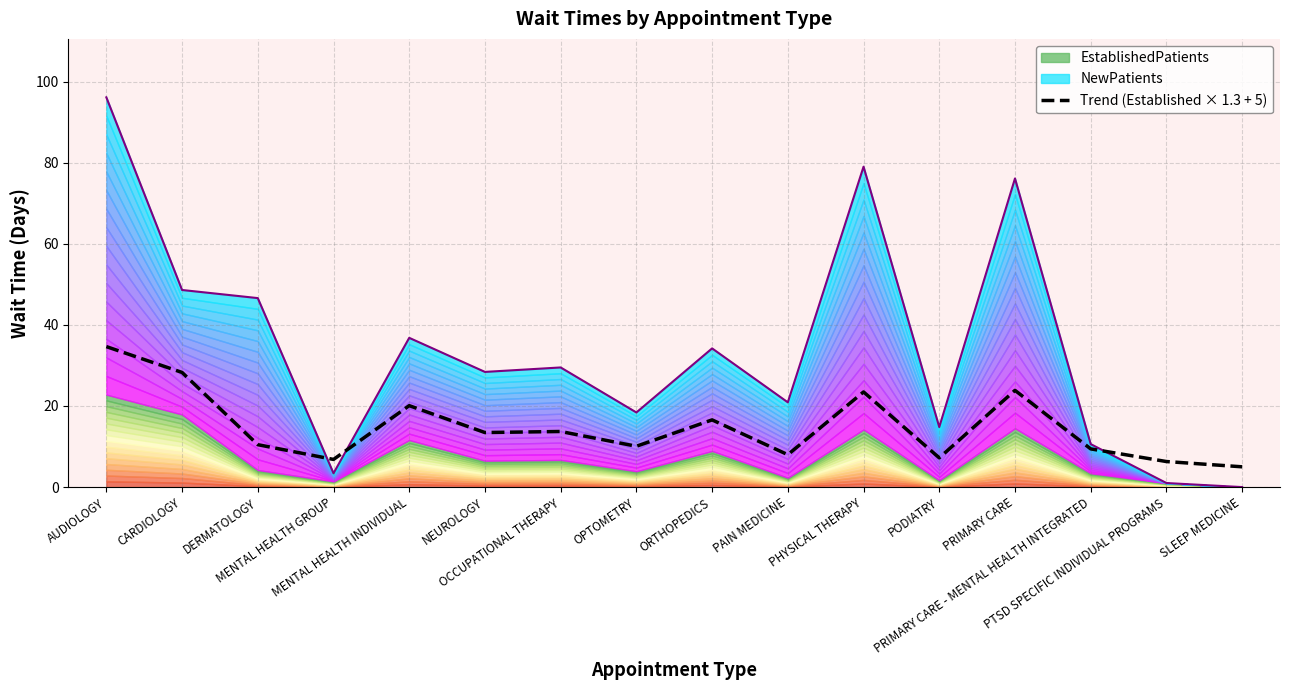

What is the label of the 11th point from the right?

NEUROLOGY